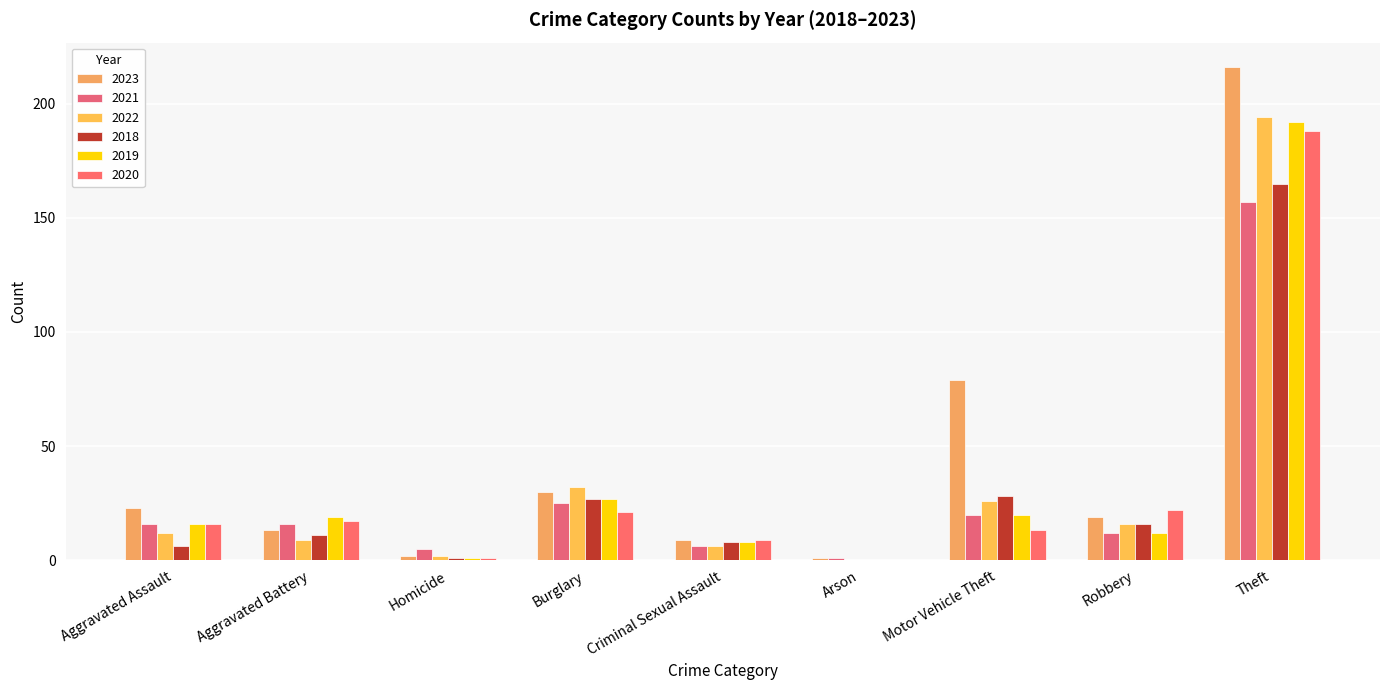

Which series has the largest range (max minus min)?

2023